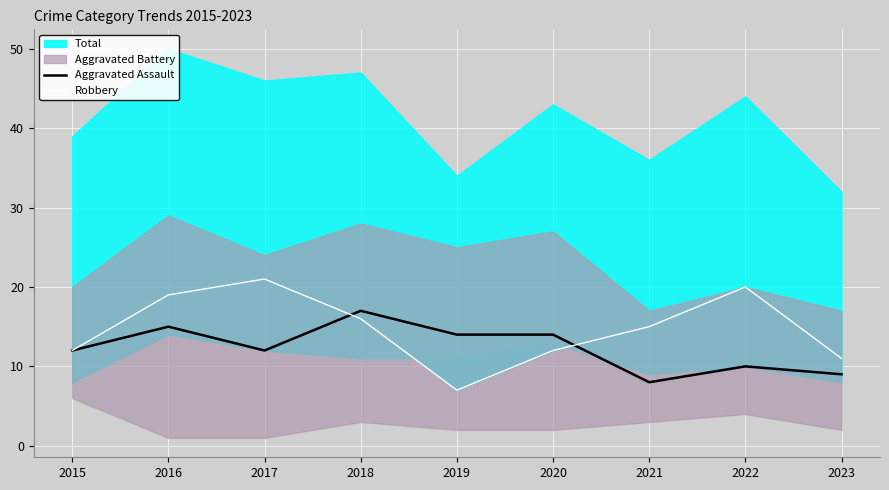

True or false: Robbery has a value of 11 at 2023.

True